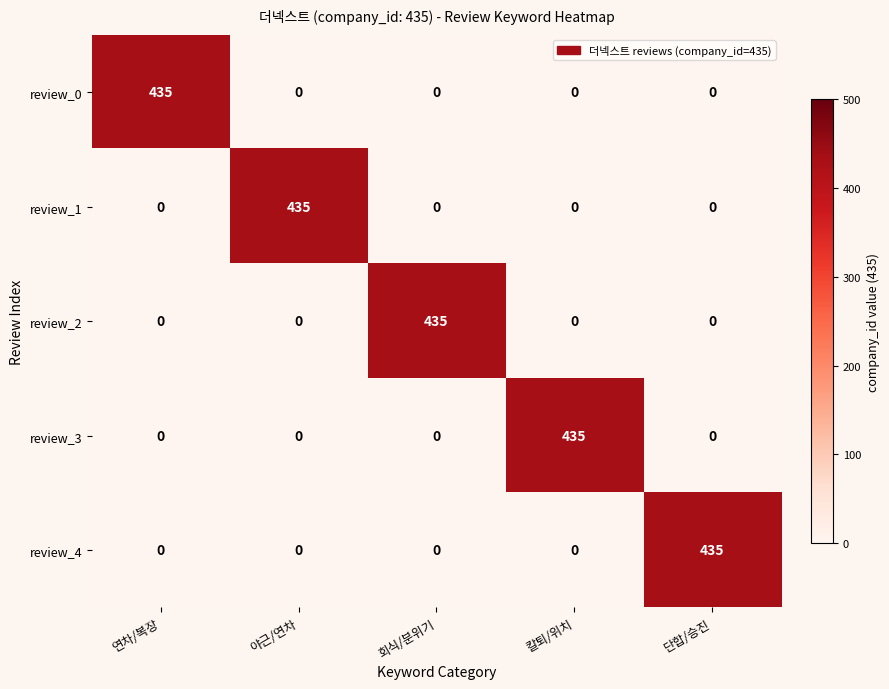

Reading right to left, what are all the values shown in this chart?

review_0: 0	0	0	0	435
review_1: 0	0	0	435	0
review_2: 0	0	435	0	0
review_3: 0	435	0	0	0
review_4: 435	0	0	0	0